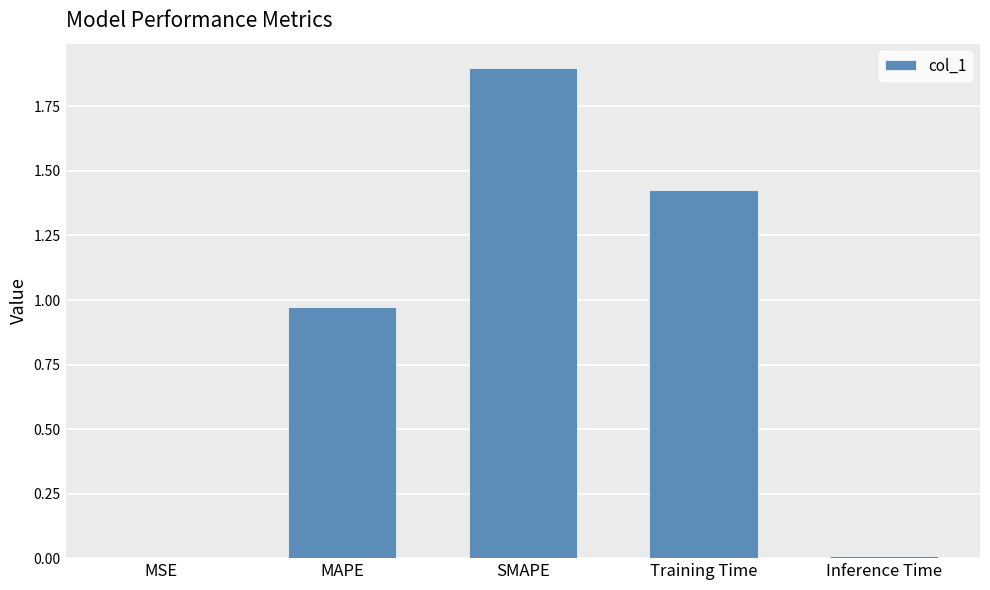

At which category does the chart reach its peak across all series?

SMAPE